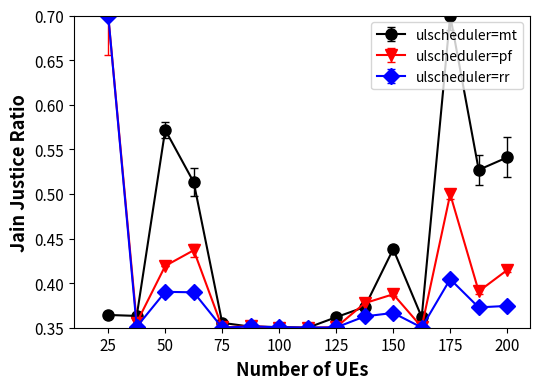

At how many categories does at least one series exceed 0?

15